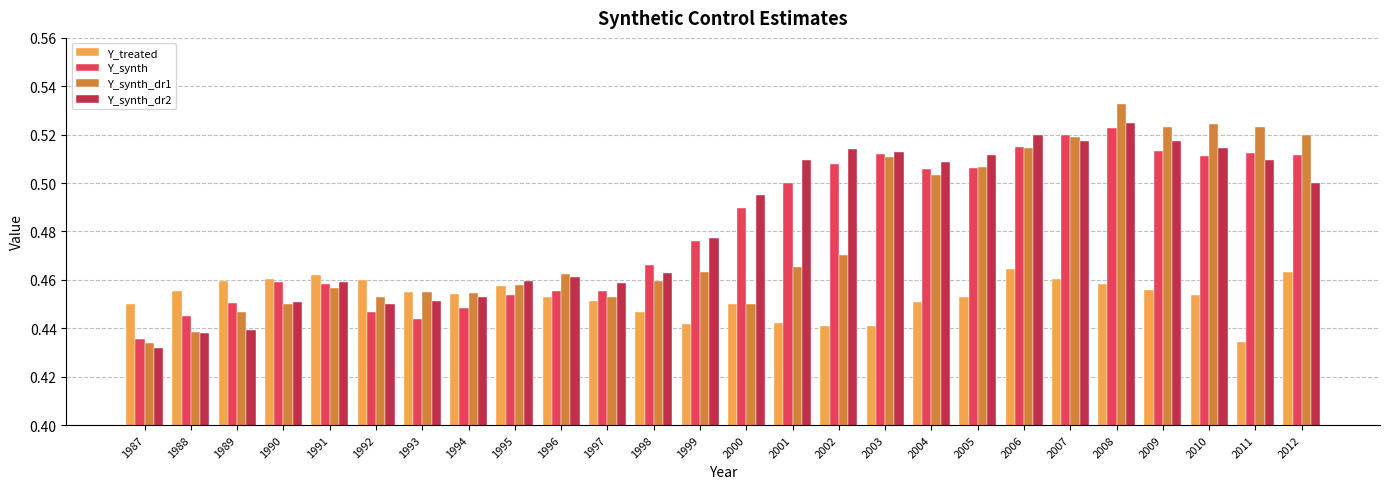

What is the sum of all Y_treated values?

11.8